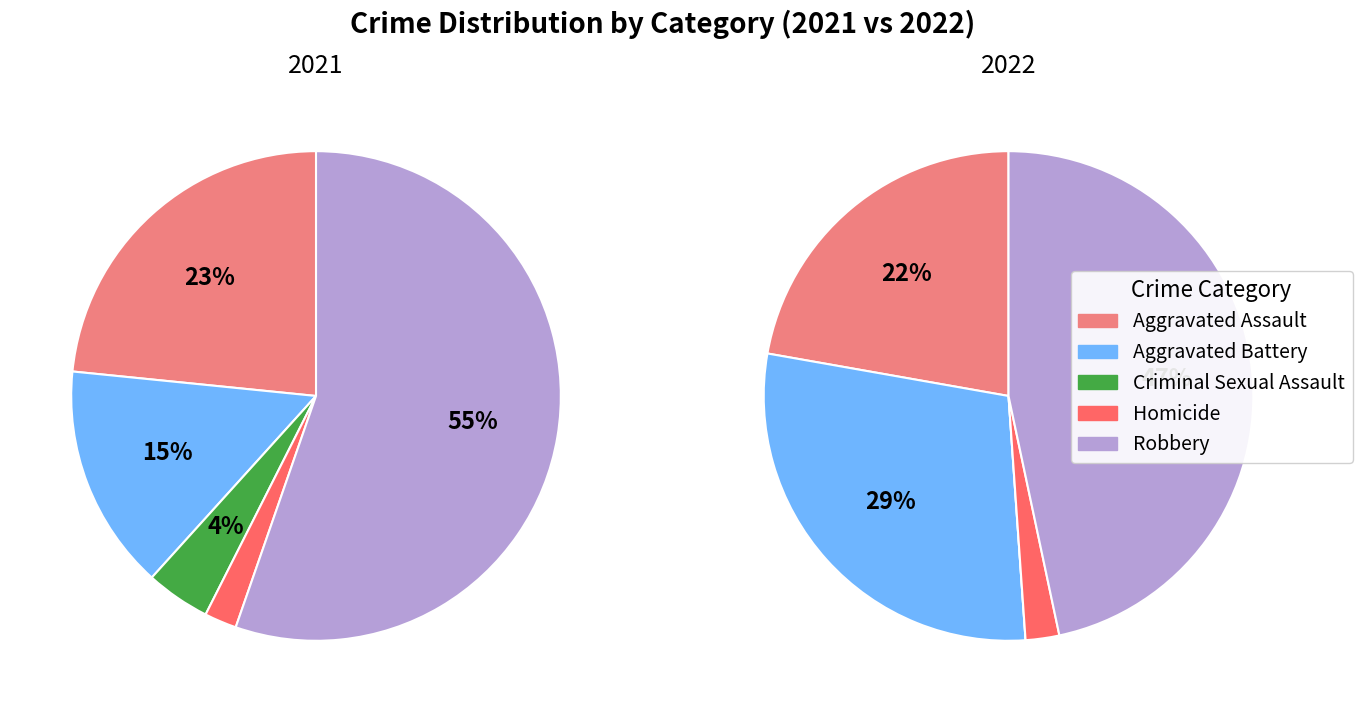

What portion of the pie excludes 3?

97.8%